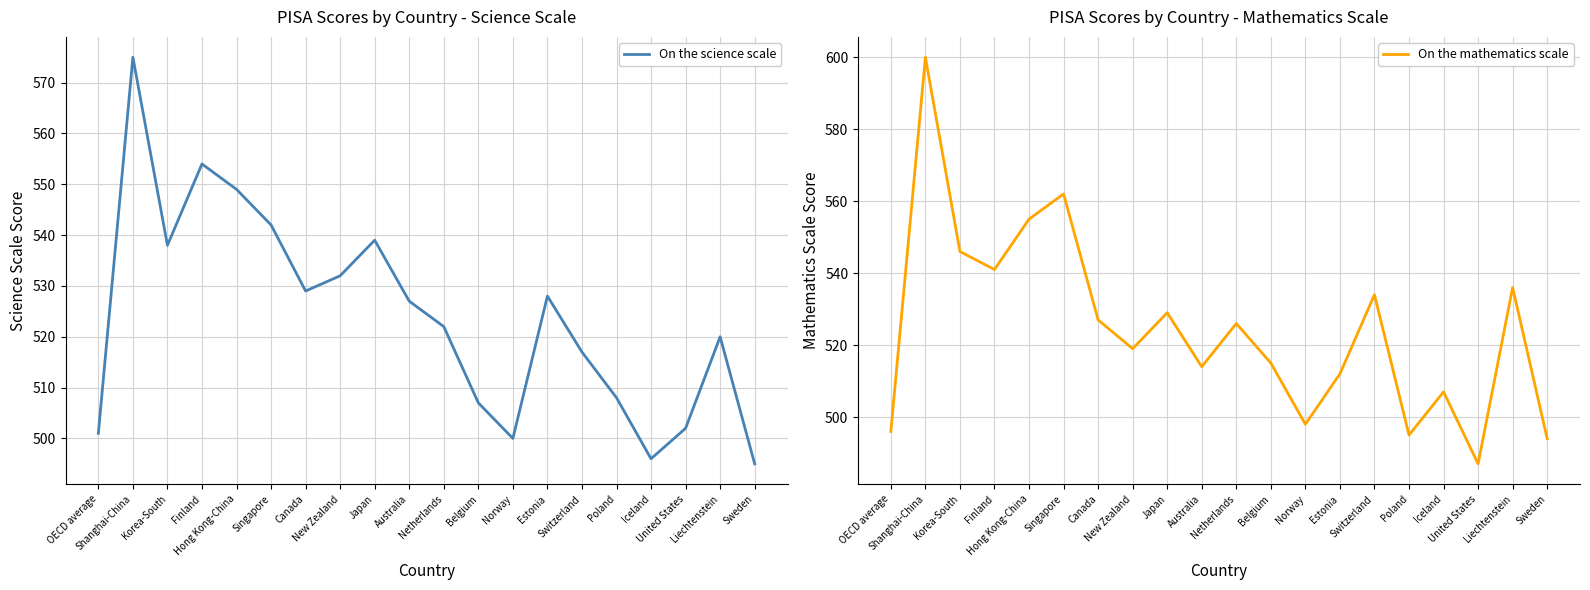

What is the value of the On the science scale point at the 3rd from the left?

538